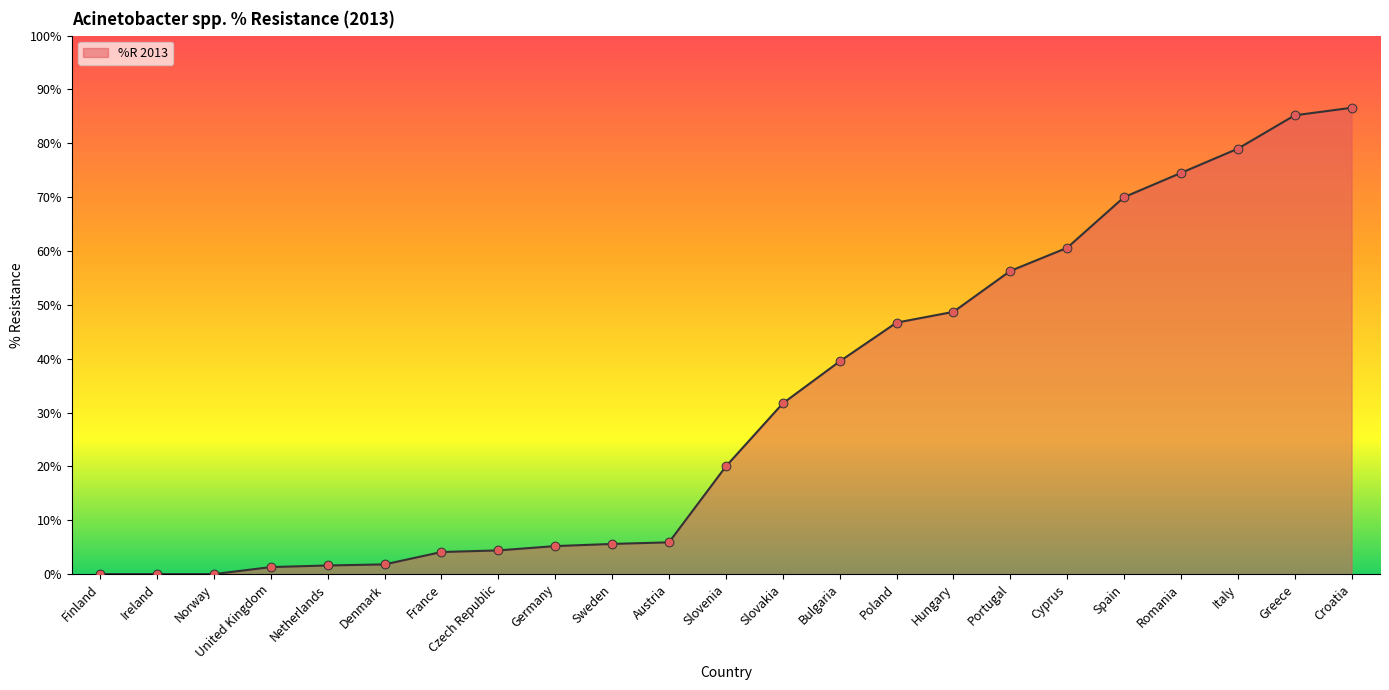

Approximately how many times larger is the value at Italy compared to Germany?

15.2